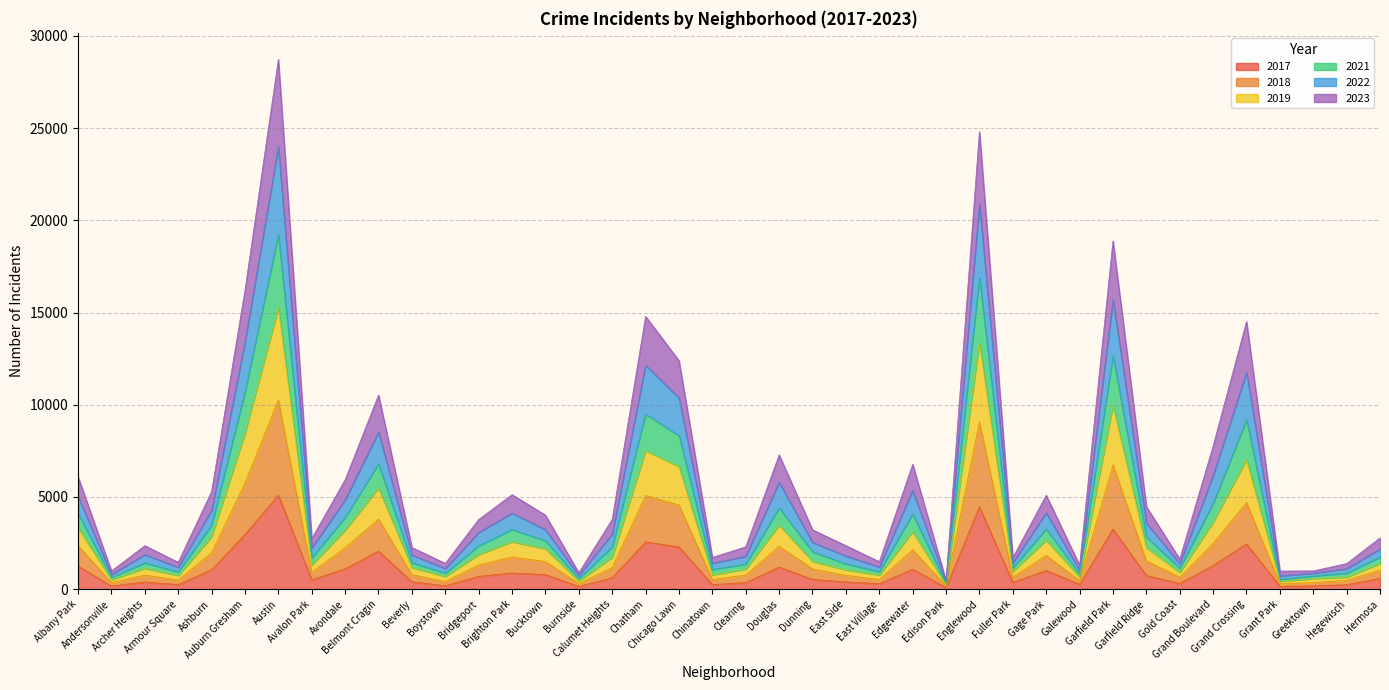

At which label does 2019 reach its minimum?

Edison Park